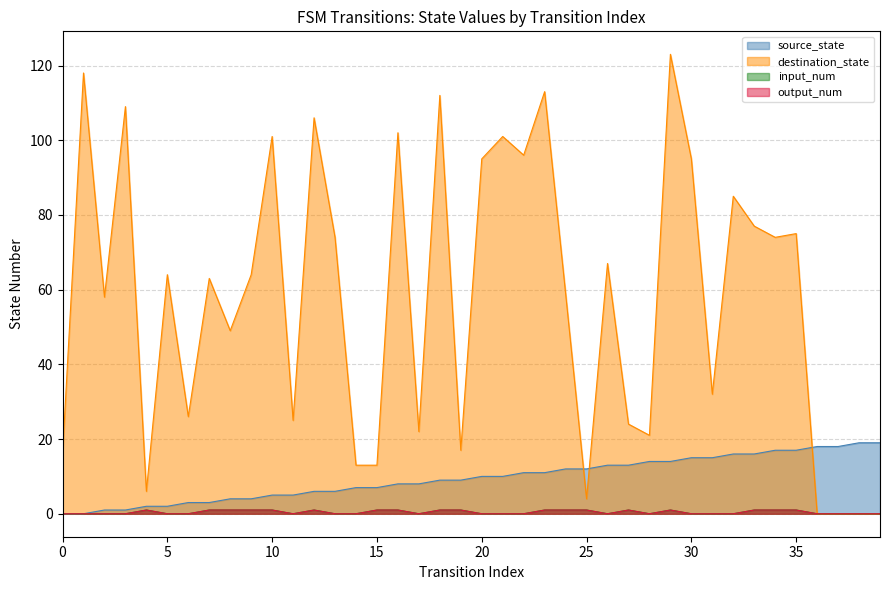

How many interior local valleys does the input_num series have?

4